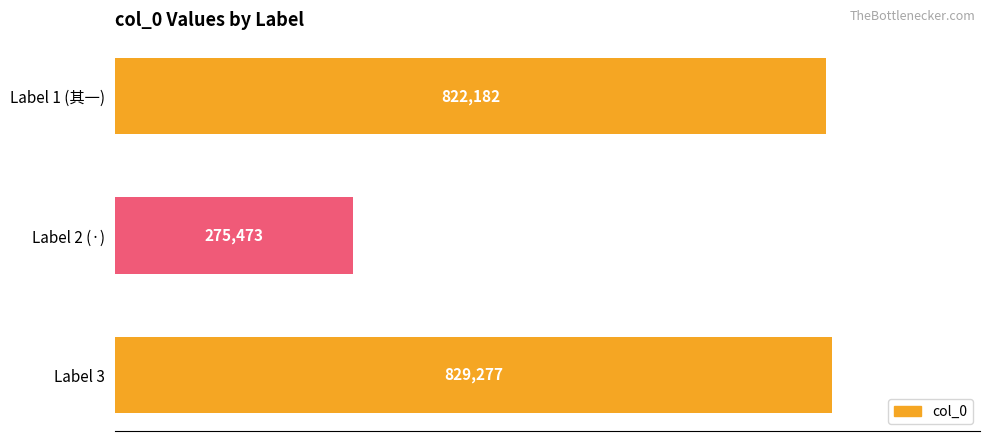

What is the difference between the maximum and second lowest values?

7095